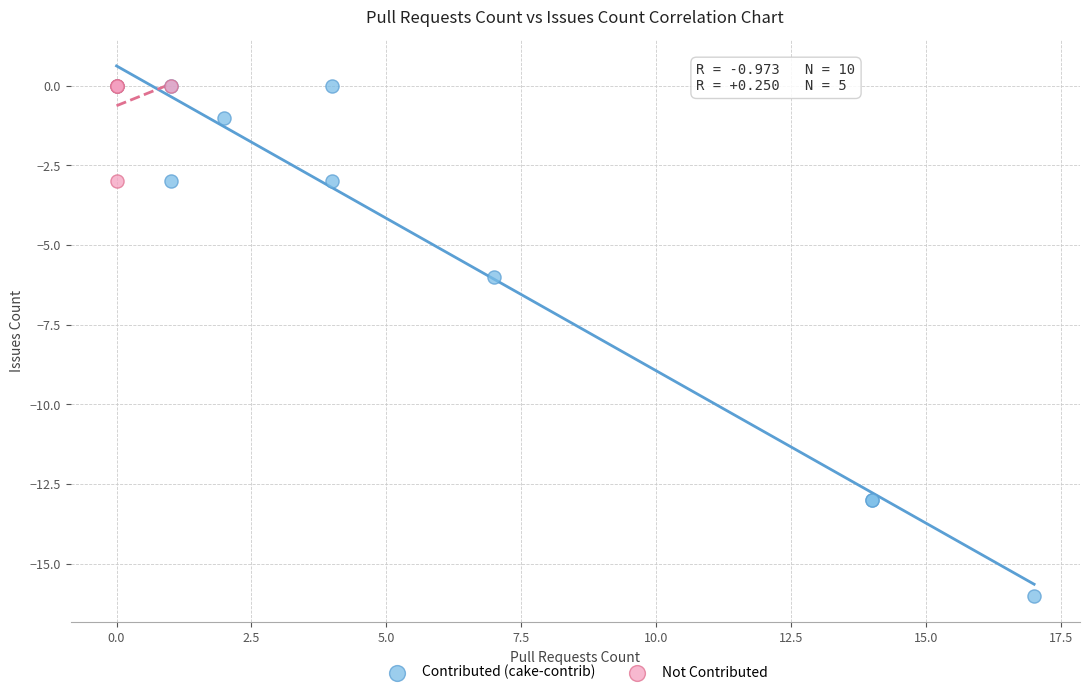

Which series reaches the minimum Y coordinate?

Contributed (cake-contrib)